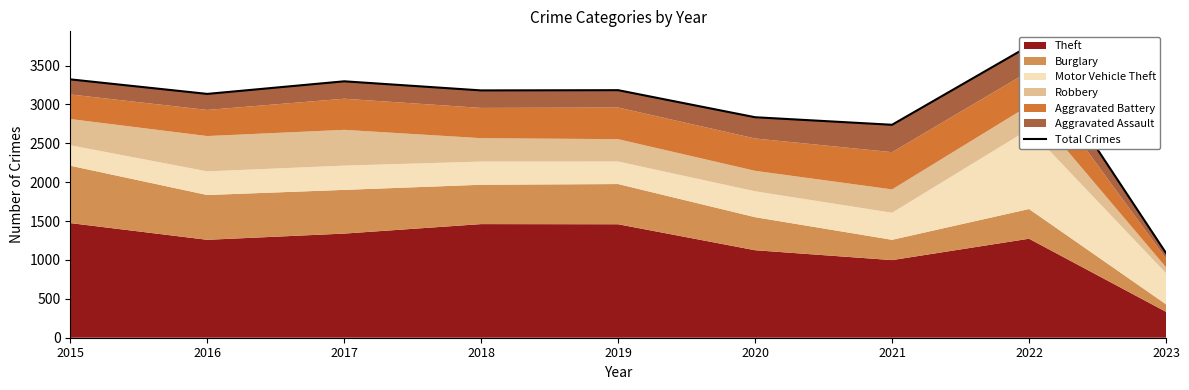

Reading left to right, list all the values displayed in this chart.

2015=3322	2016=3135	2017=3297	2018=3180	2019=3183	2020=2835	2021=2738	2022=3752	2023=1089